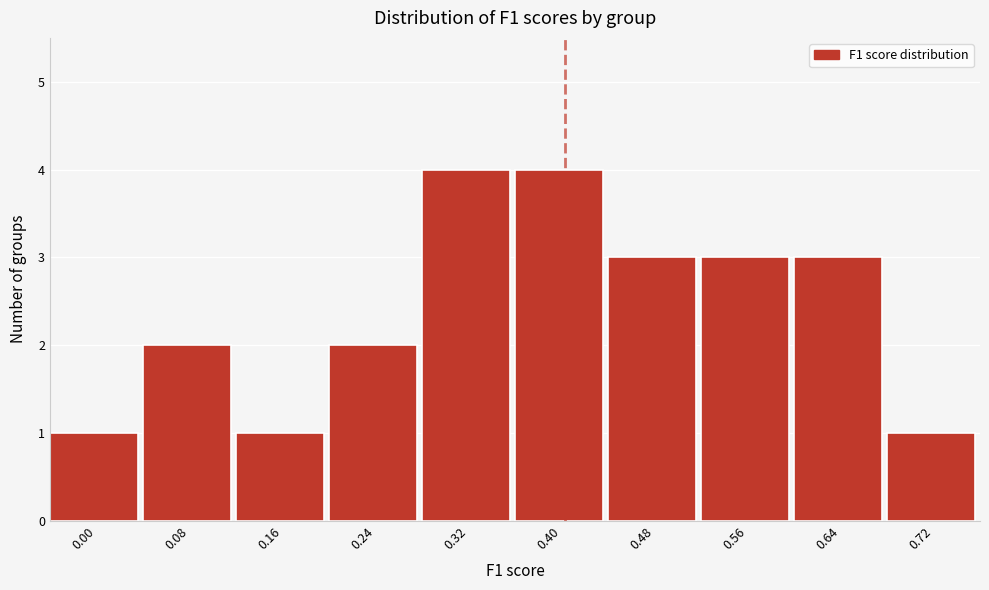

Reading right to left, list all the values displayed in this chart.

1	3	3	3	4	4	2	1	2	1